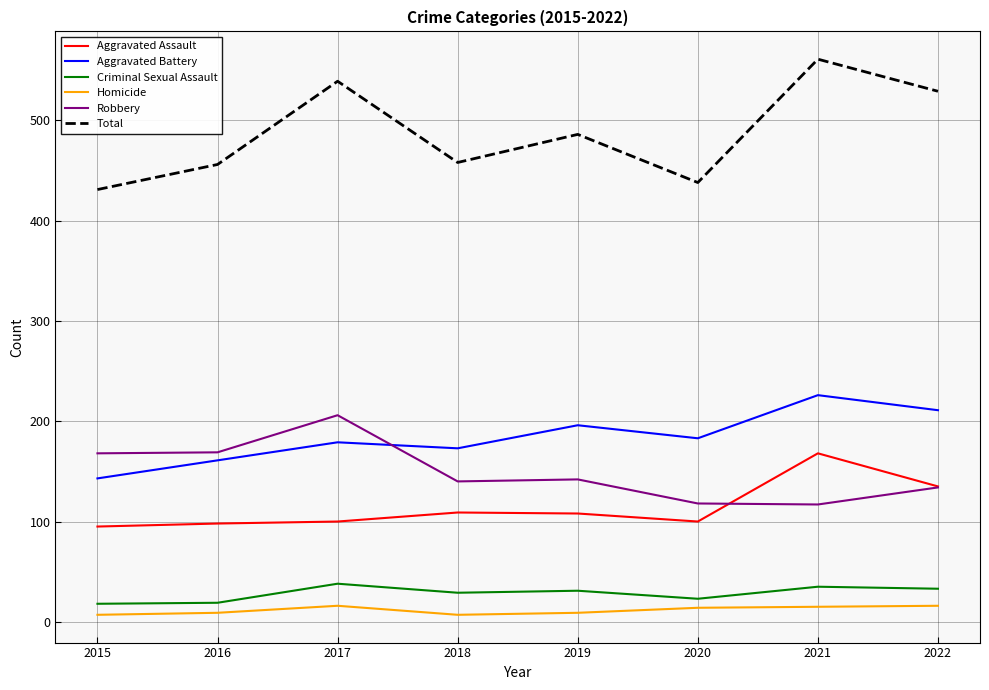

How many categories are shown in the chart?

8